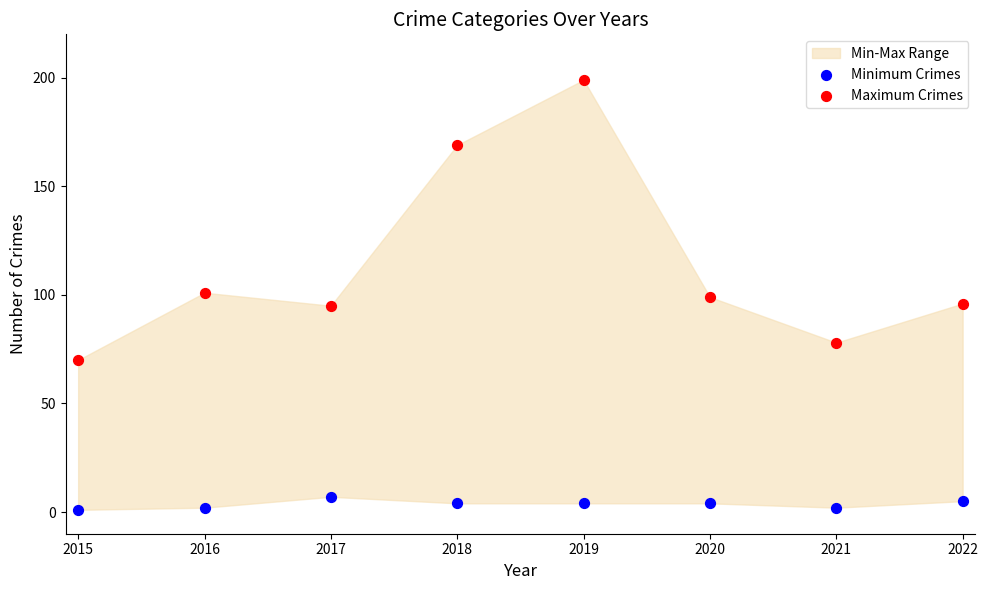

Which series reaches the minimum Y coordinate?

Minimum Crimes